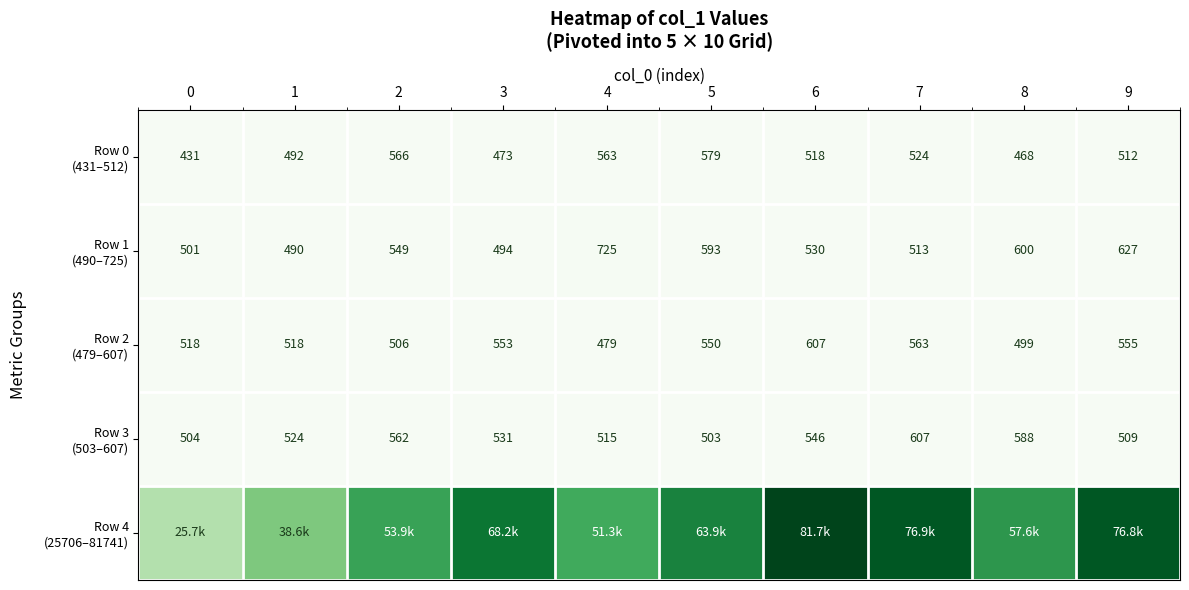

Between 8 and 0, which is larger?

8